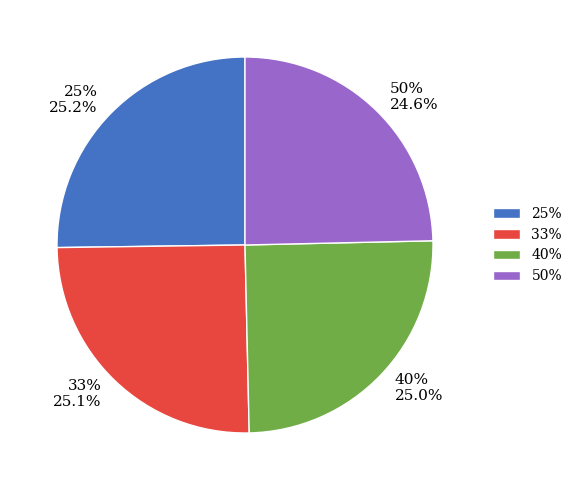

How many slices are in this pie chart?

4